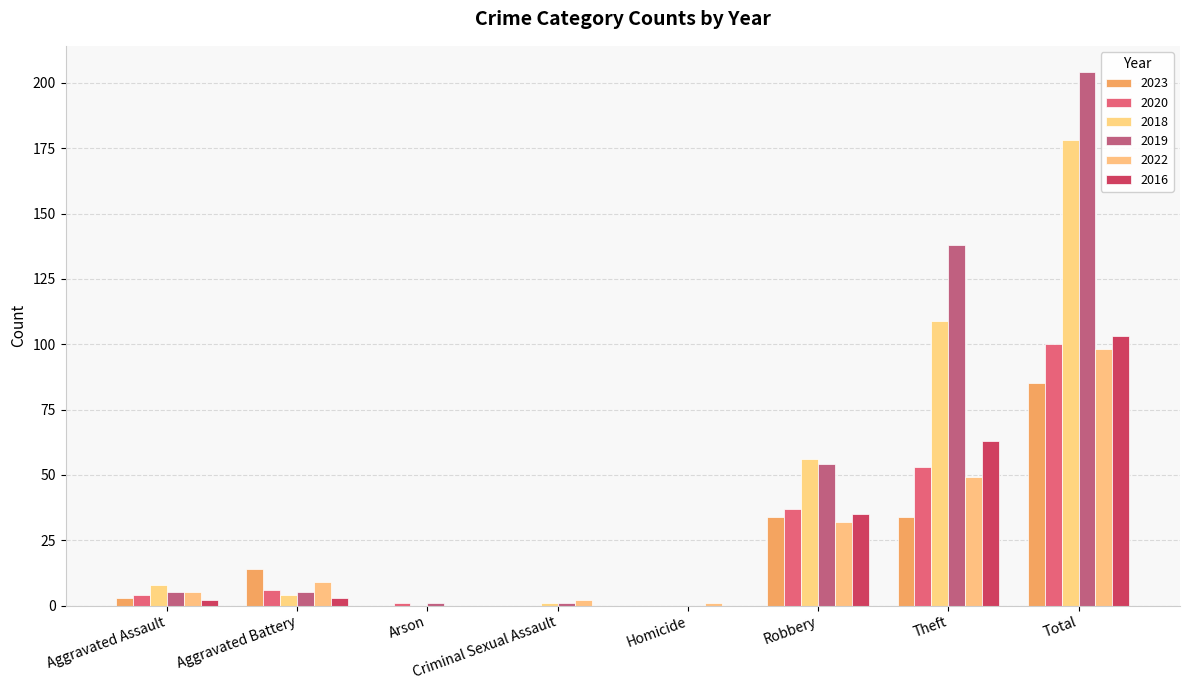

What are all the series names shown in the legend?

2023, 2020, 2018, 2019, 2022, 2016